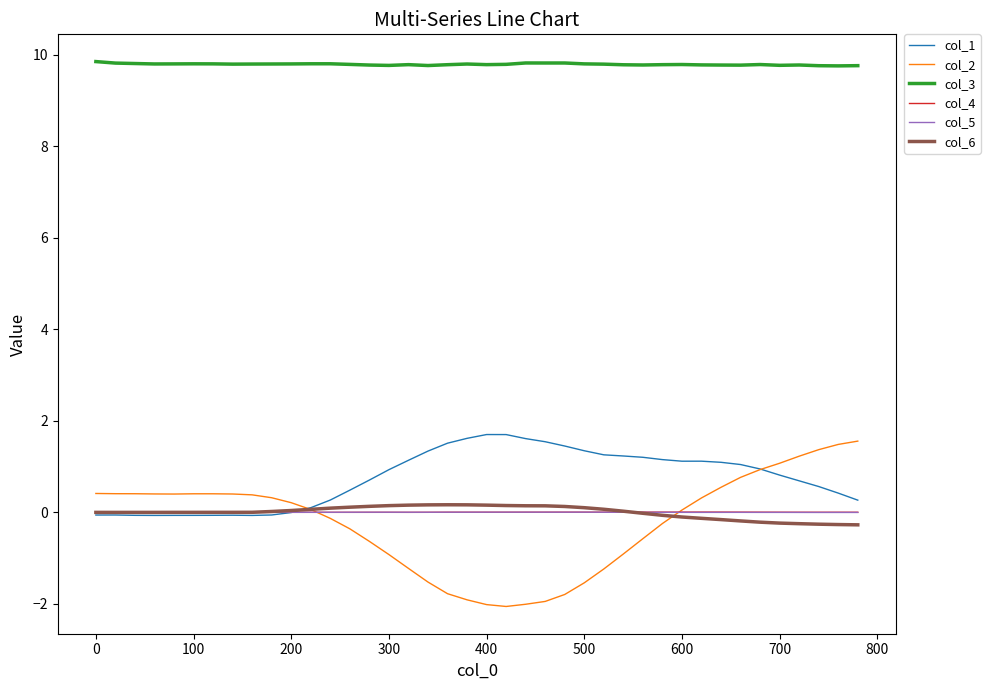

Which series has the largest range (max minus min)?

col_2